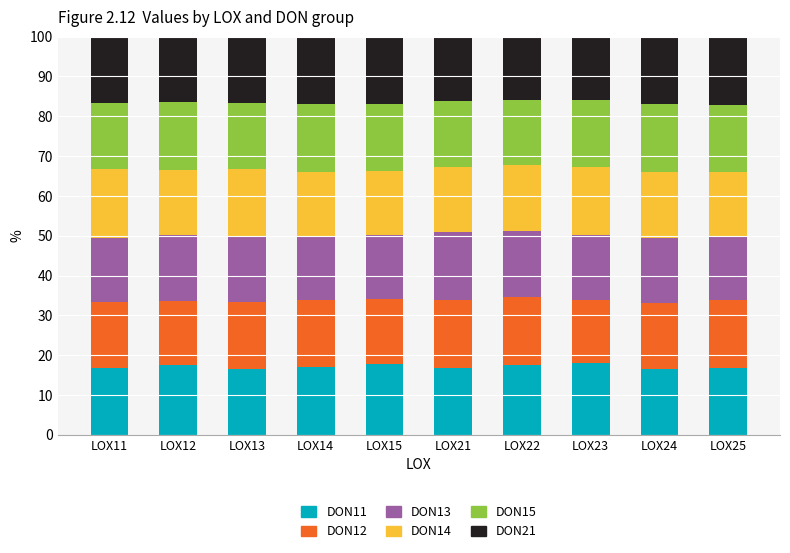

What is the total value across all series at LOX12?

100.0